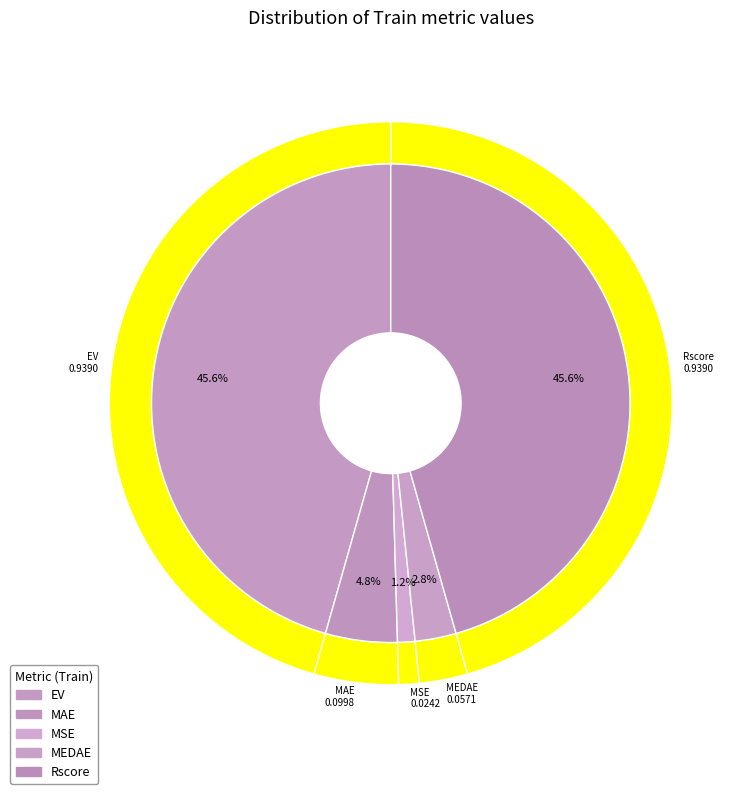

True or false: Rscore accounts for 46% of the total.

True